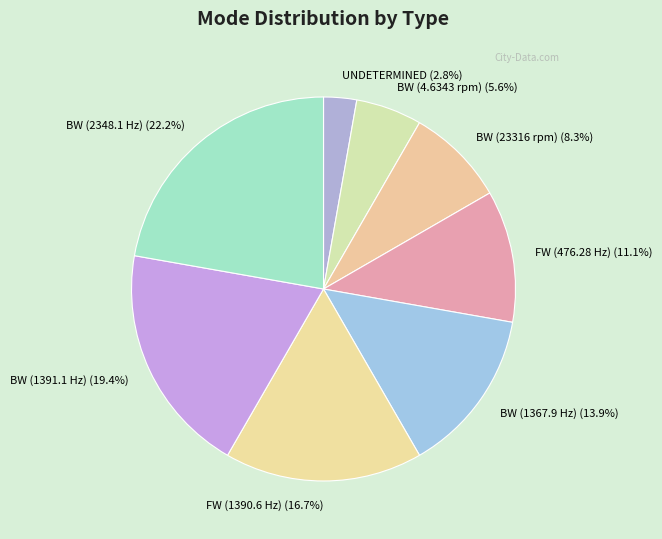

How many segments does this pie chart have?

8